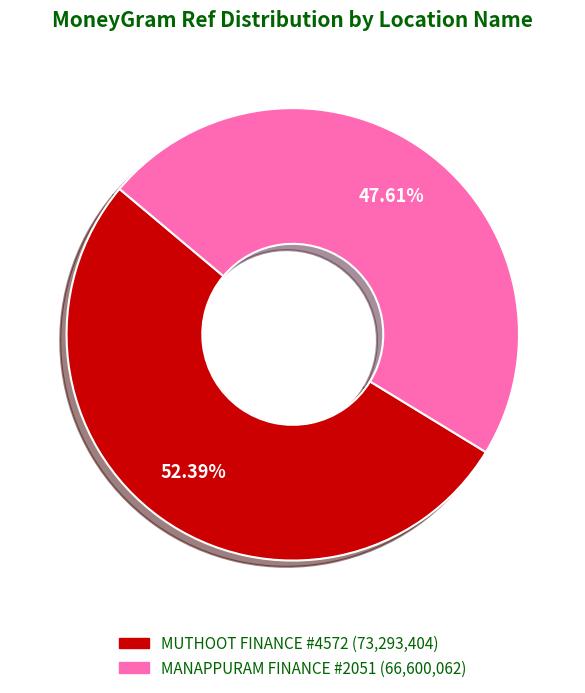

Is there a majority slice in this chart?

Yes